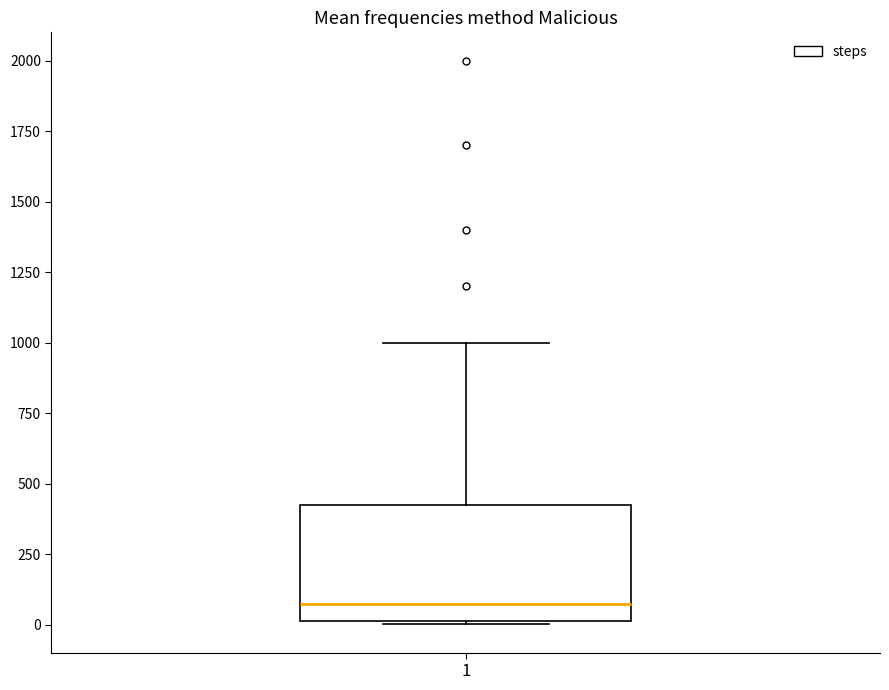

Read this box plot against the y-axis: the position of the median line, the range covered by the box, and the ends of both whiskers. The values are not printed on the chart, so give them approximately, as read against the axis.

median 100, box 0 to 450, whiskers 0 to 1000